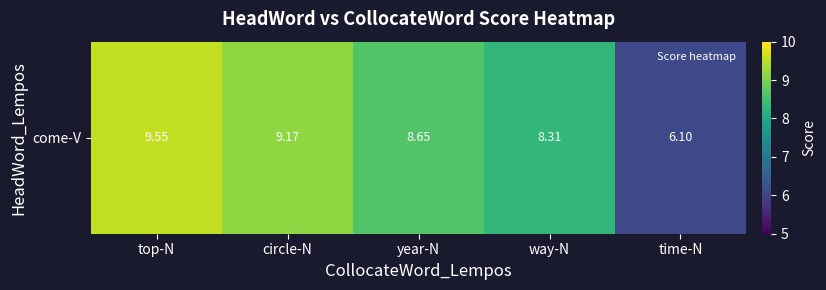

Rank the categories by value from highest to lowest.

top-N, circle-N, year-N, way-N, time-N